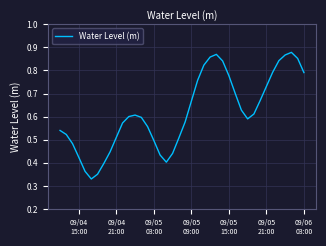

What is the minimum value shown in the chart?

0.3